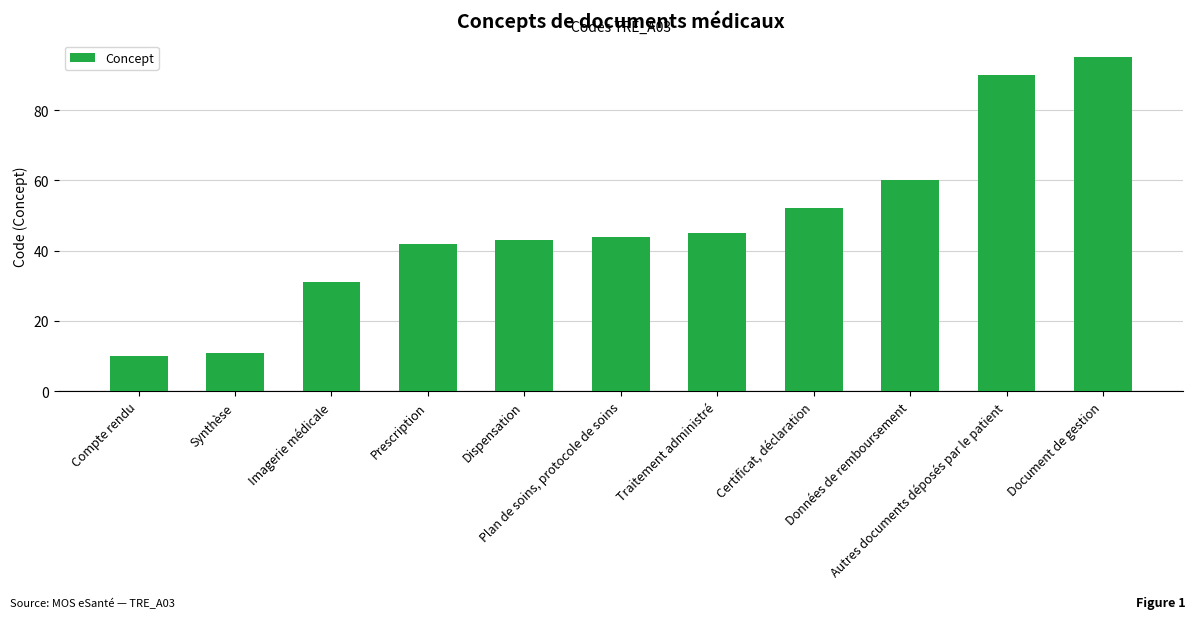

What is the value of the 11th bar from the left?

95